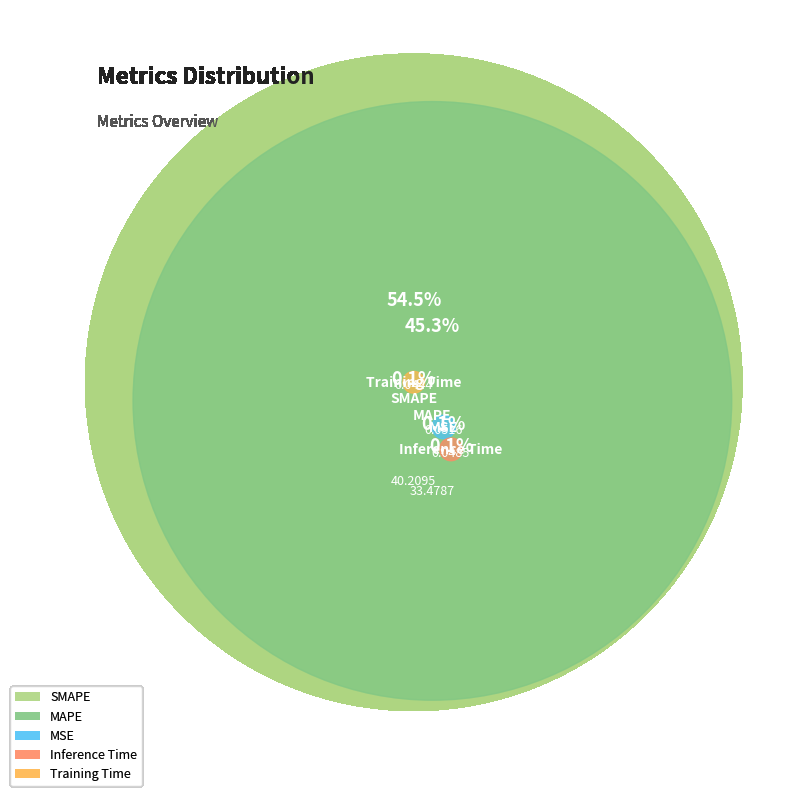

True or false: MAPE accounts for 34% of the total.

False